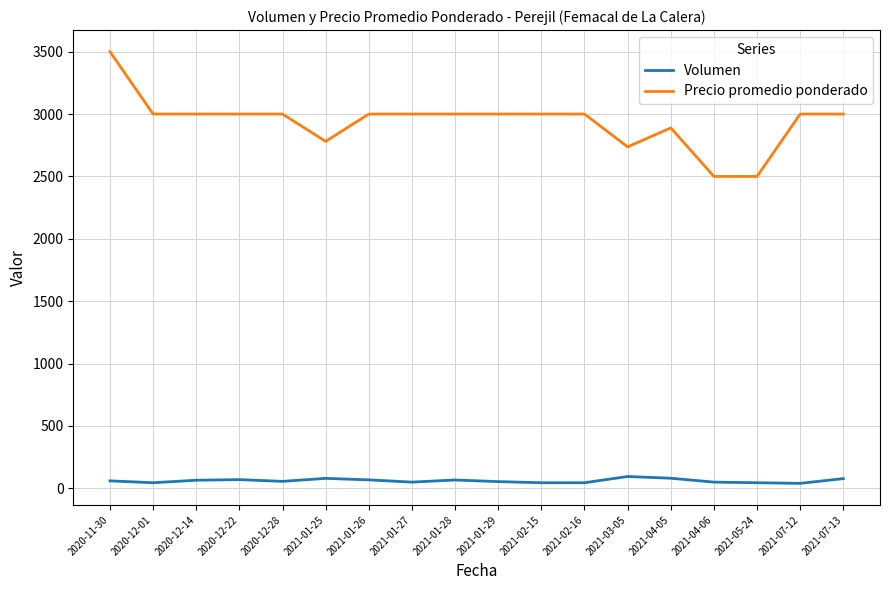

True or false: Volumen and Precio promedio ponderado intersect in this chart.

False